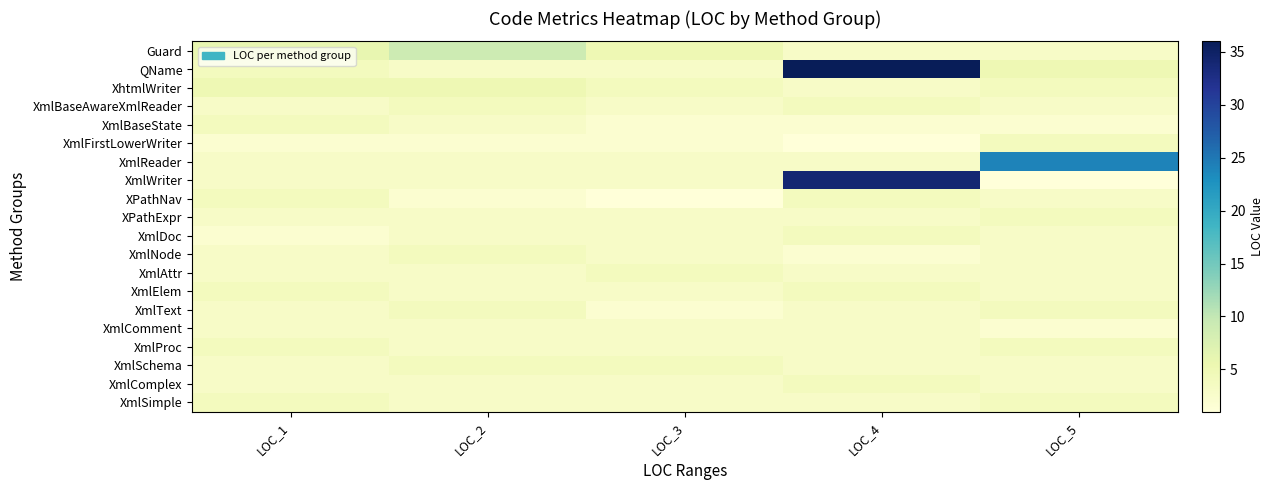

Which has a higher value, LOC_1 or LOC_4?

LOC_1